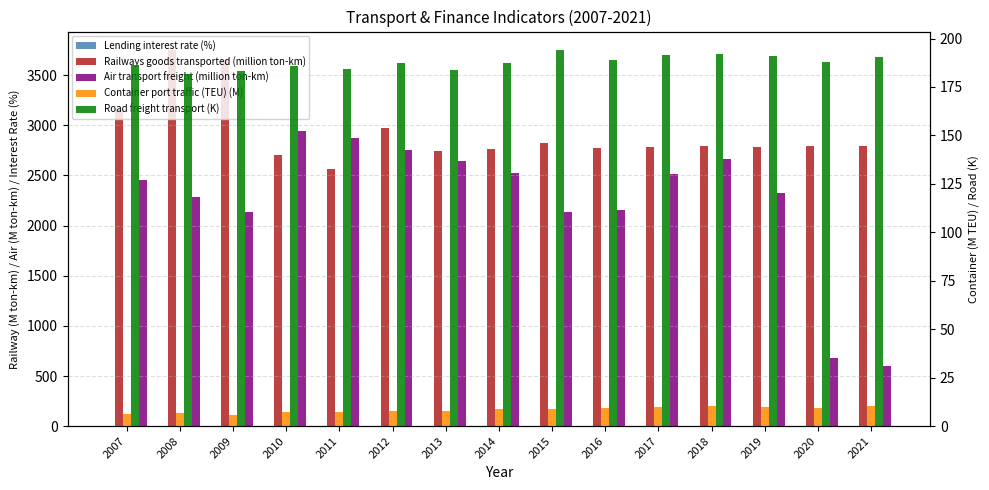

Which series has the largest total across all categories?

Railways goods transported (million ton-km)